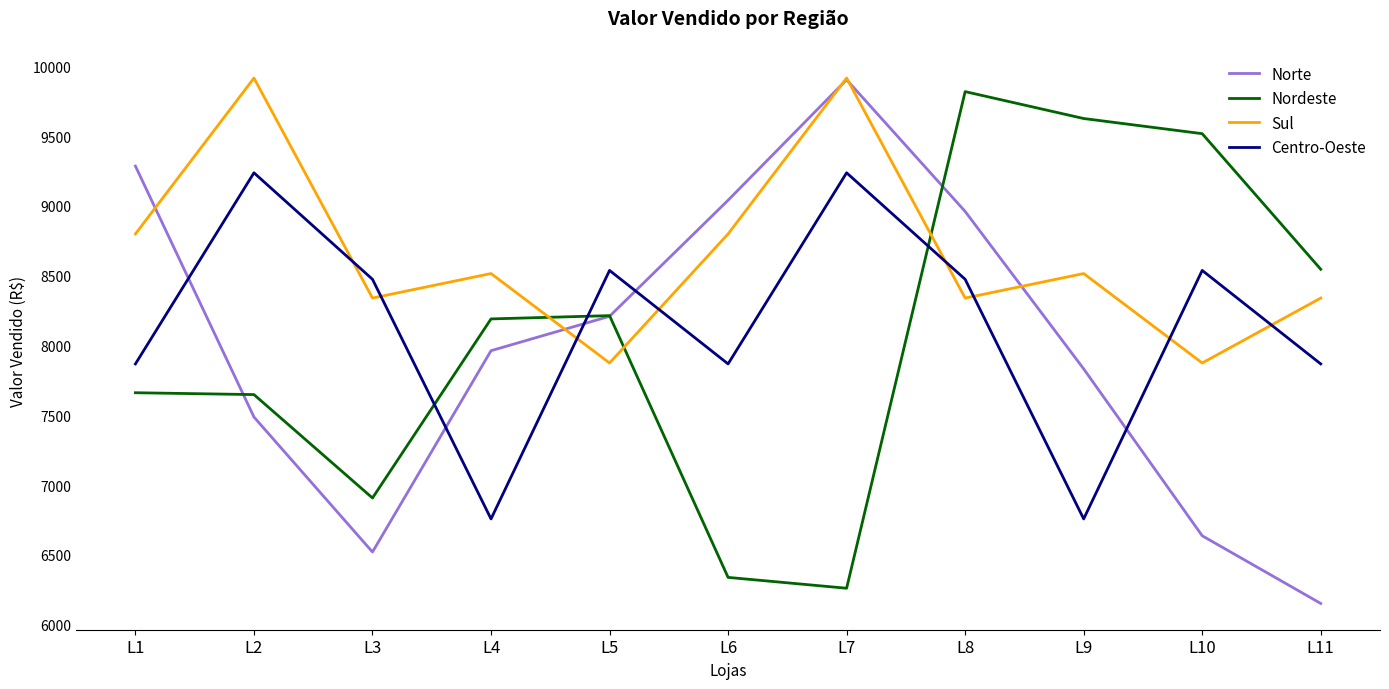

Where do Sul and Norte first cross each other?

L1 and L2